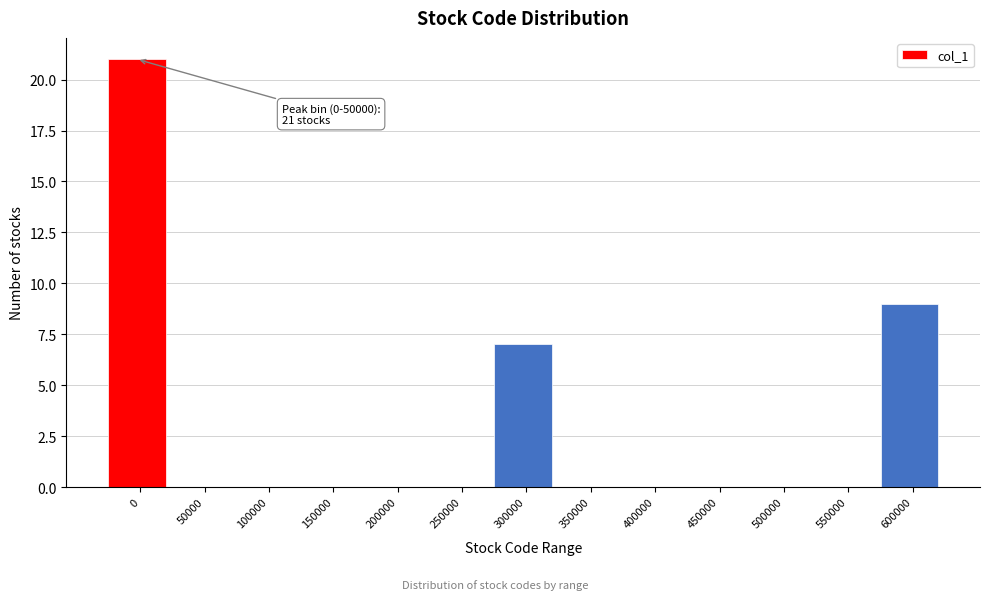

What is the greatest value displayed?

21